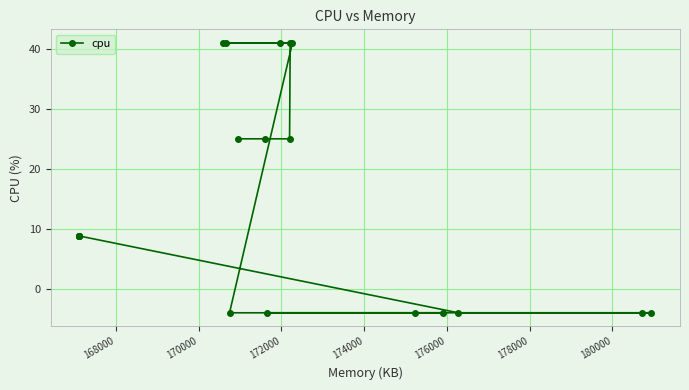

How many distinct data groups are displayed?

1